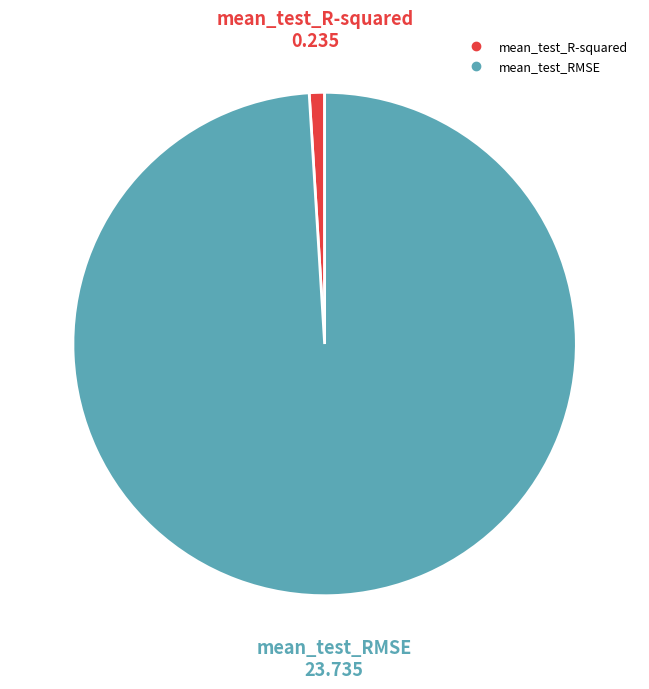

Does any single category account for the majority?

Yes